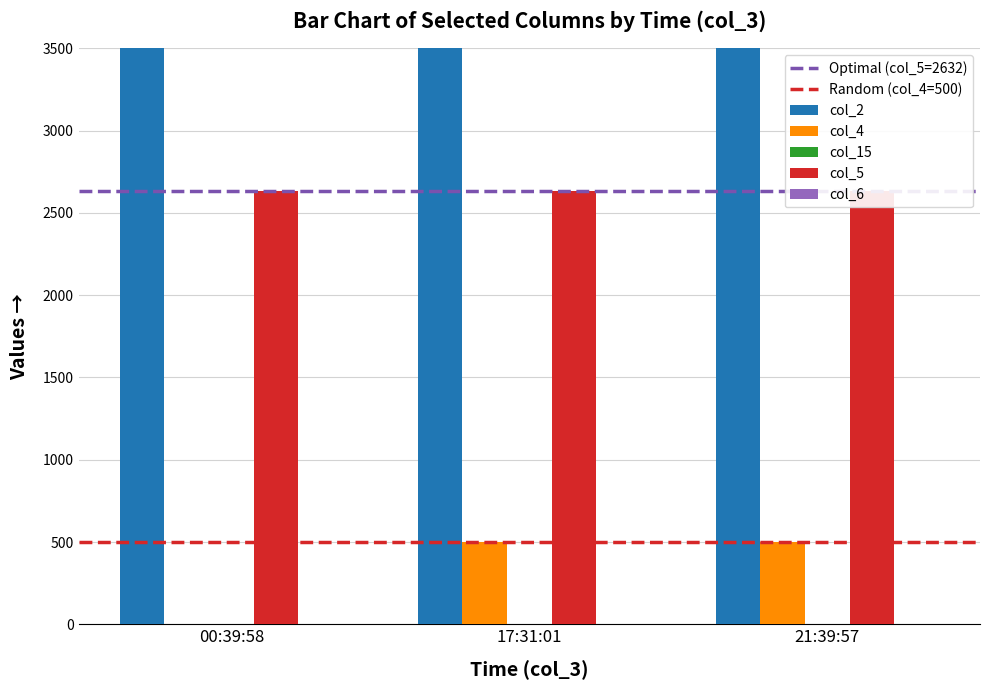

What position from the right is 21:39:57?

1